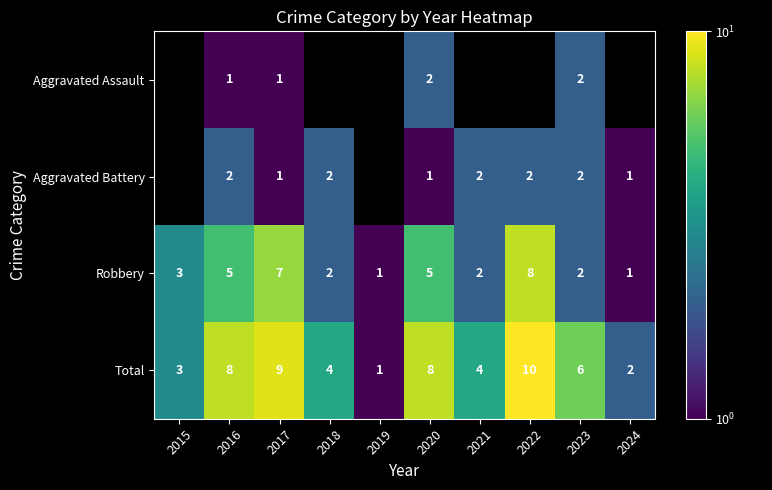

How many values in the Robbery series are below 3?

5